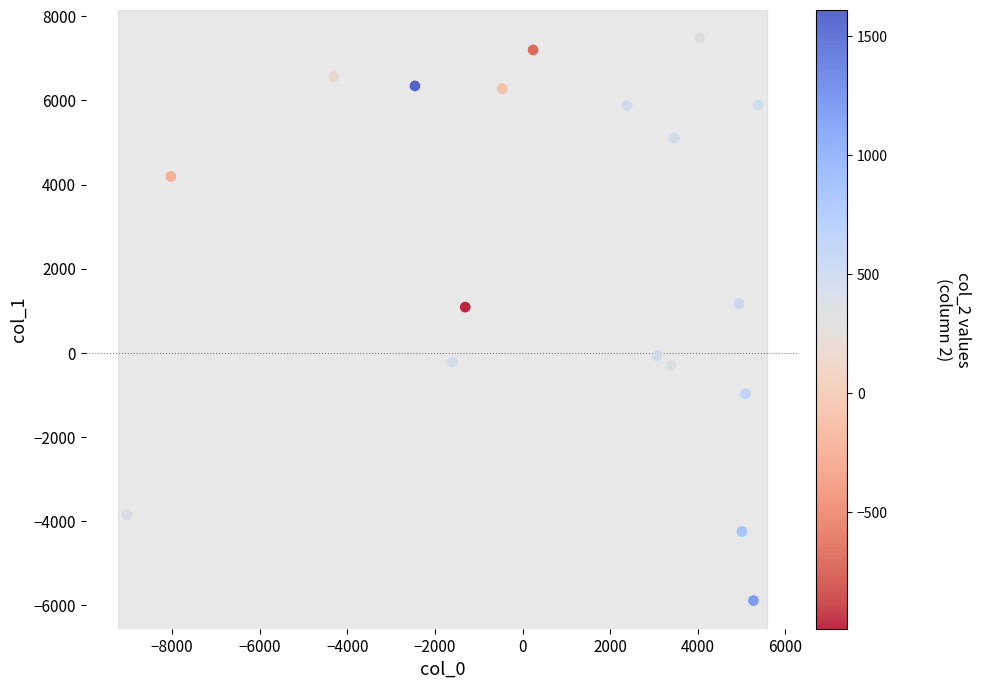

What is the range of X values (max minus min)?

14410.7